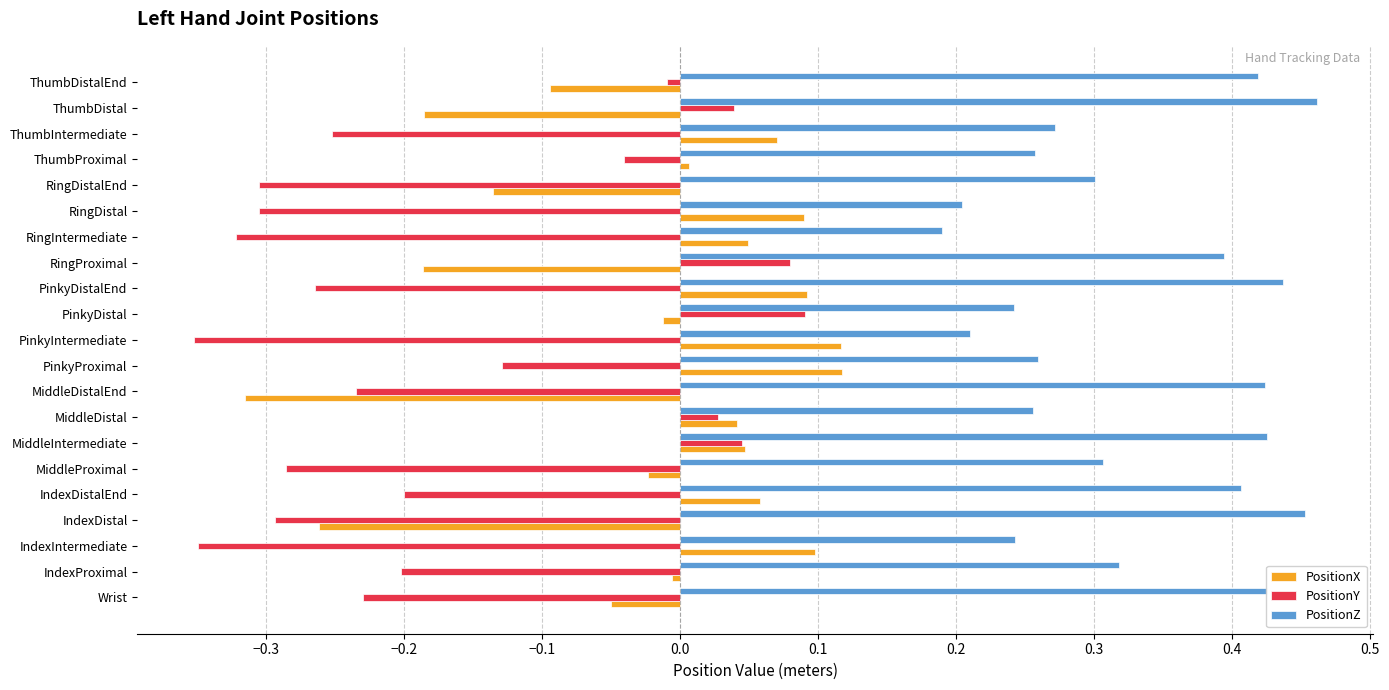

The value of PositionY at RingDistal is -0.3. True or false?

True